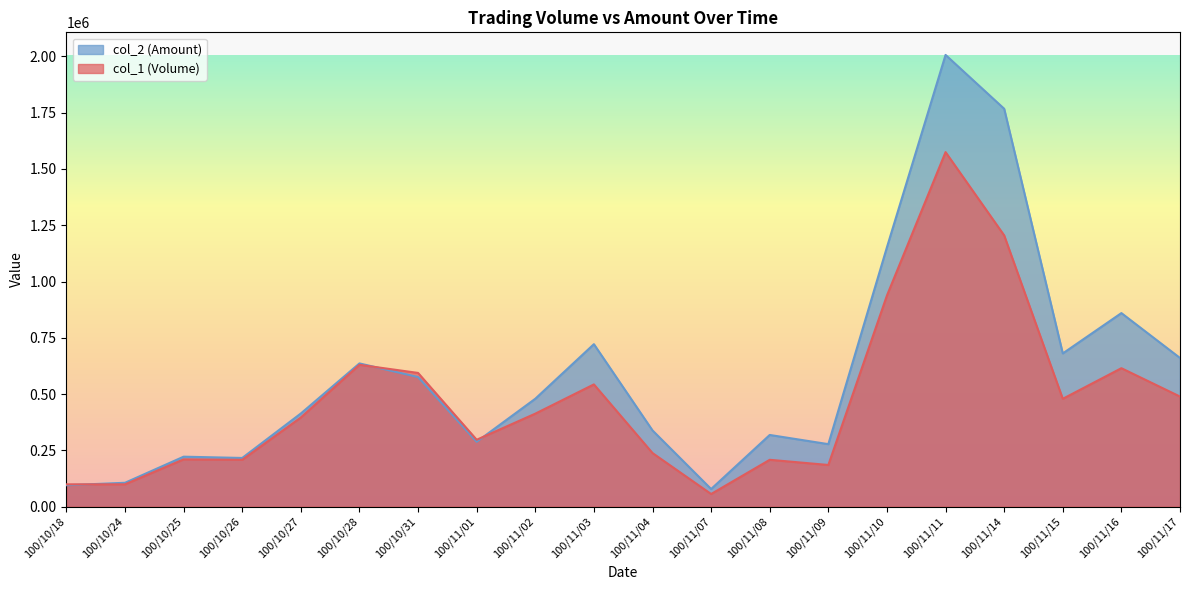

At which category is the sum across all series the highest?

100/11/11